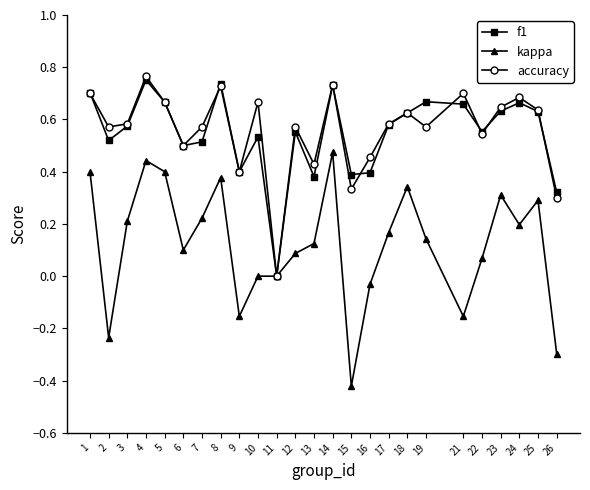

True or false: accuracy has a value of 0.7 at 1.

True